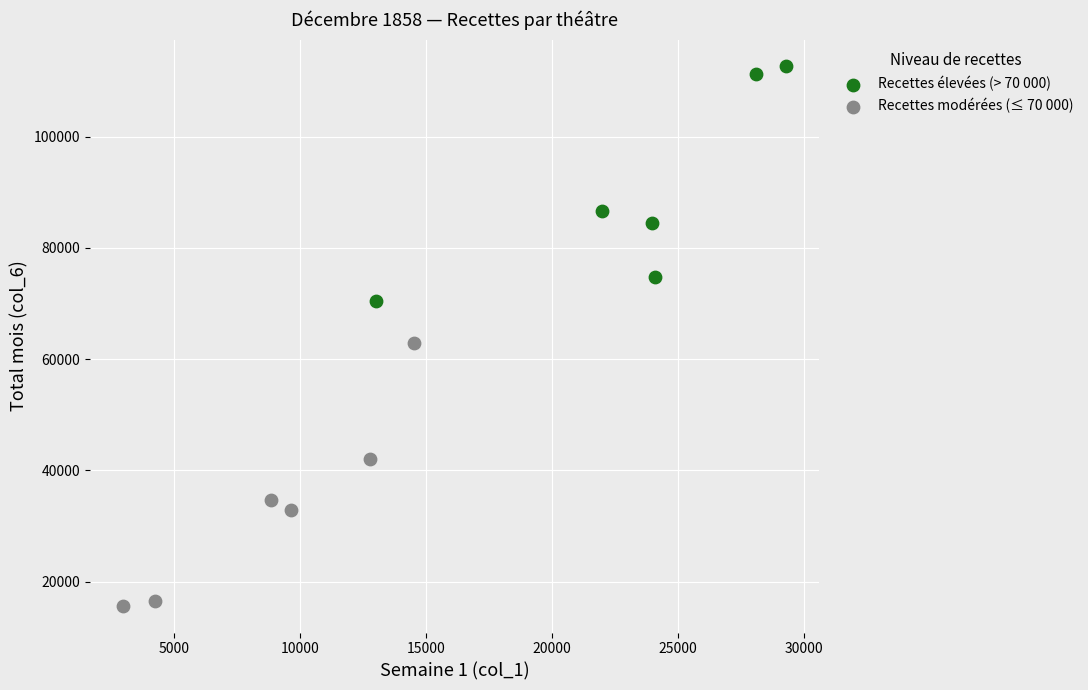

Which series contains the lowest Y value?

Recettes modérées (≤ 70 000)